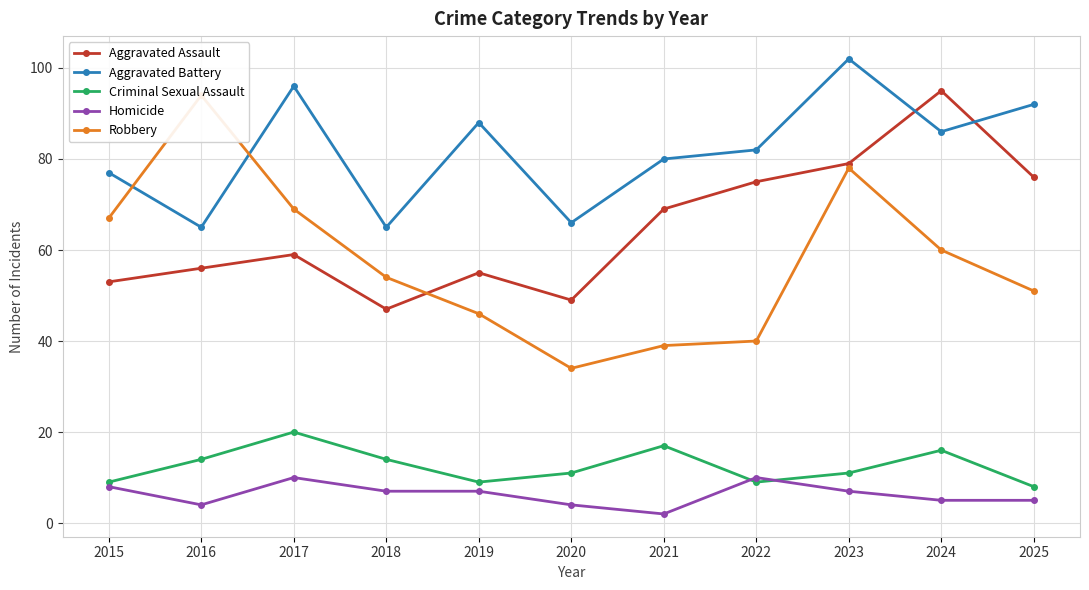

True or false: Homicide and Aggravated Battery intersect in this chart.

False